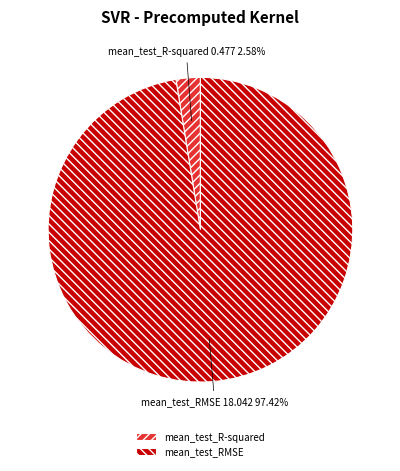

Is mean_test_RMSE the majority of the pie?

Yes